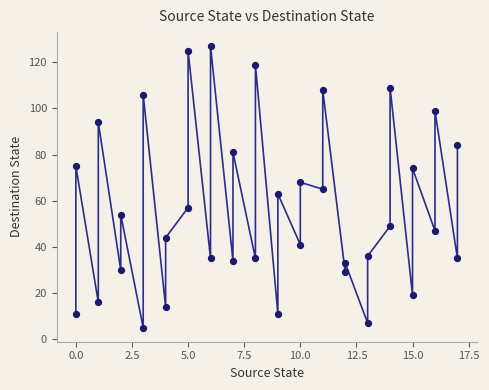

What is the range of X values (max minus min)?

17